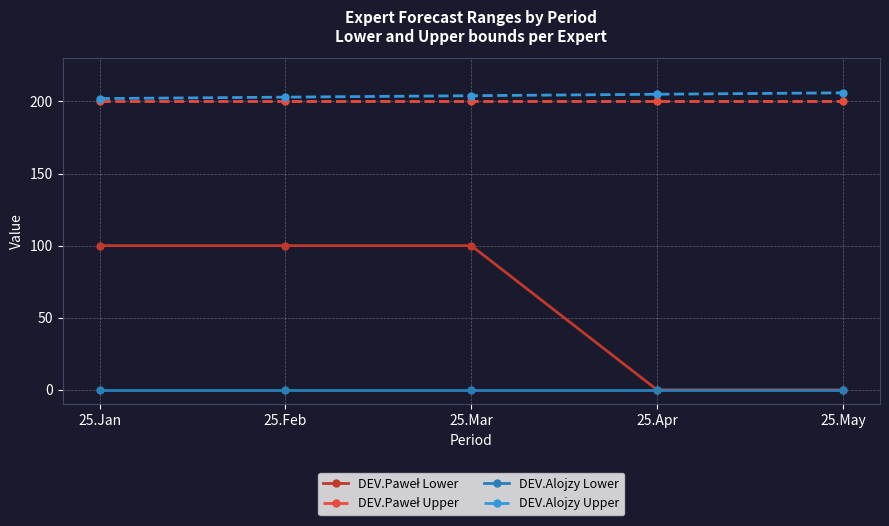

What is the highest value of the DEV.Alojzy Upper series?

206